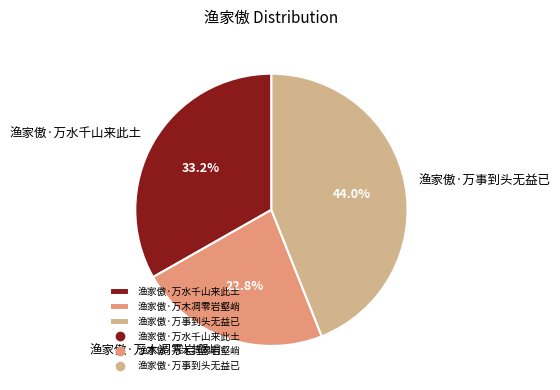

To the nearest percent, what is the difference between the 渔家傲·万木凋零岩壑峭 and 渔家傲·万水千山来此土 slice percentages?

10%